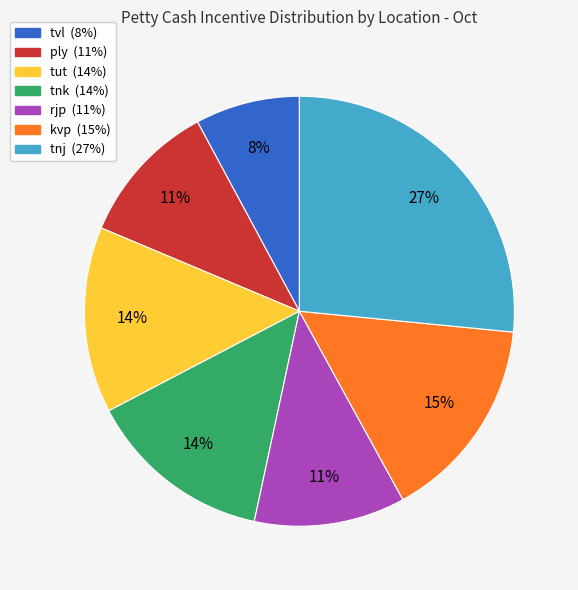

To the nearest percent, what portion does tvl represent?

8%